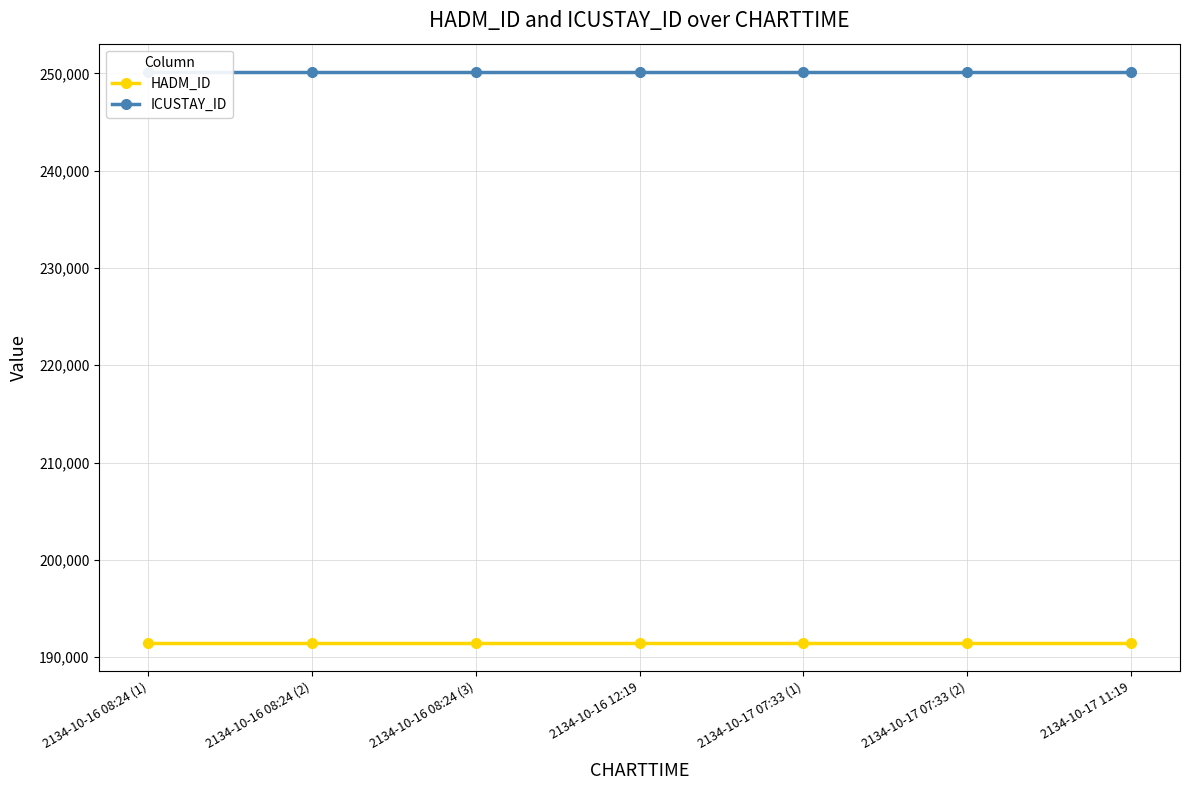

Reading left to right, transcribe all the data shown in this chart.

HADM_ID: 191462	191462	191462	191462	191462	191462	191462
ICUSTAY_ID: 250131	250131	250131	250131	250131	250131	250131